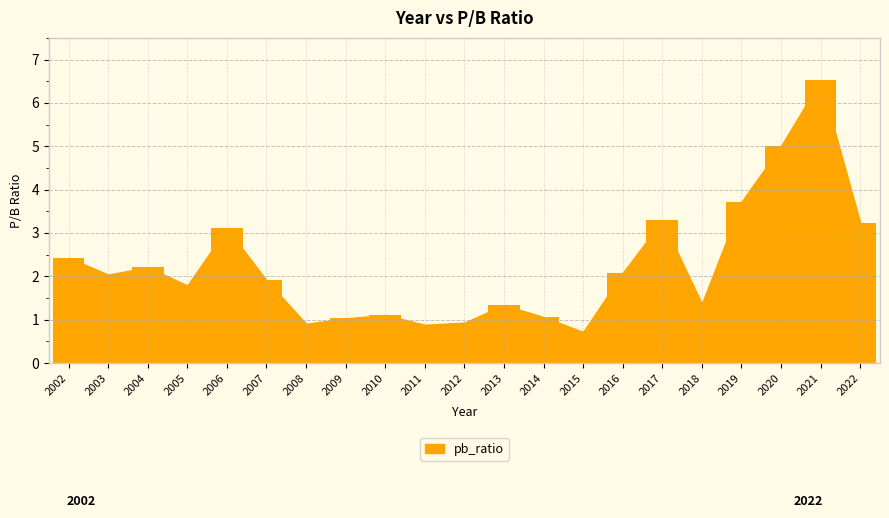

How many bars are there in total?

21